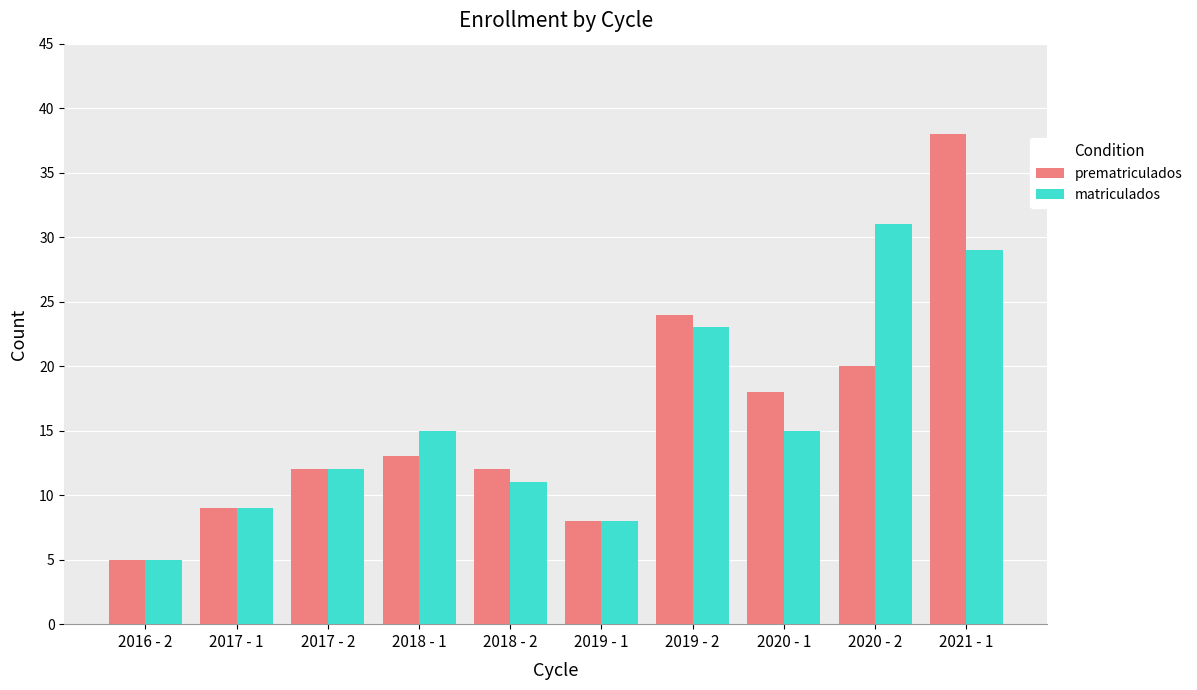

Is the value of matriculados at 2020 - 2 greater than the value of prematriculados at 2018 - 2?

Yes